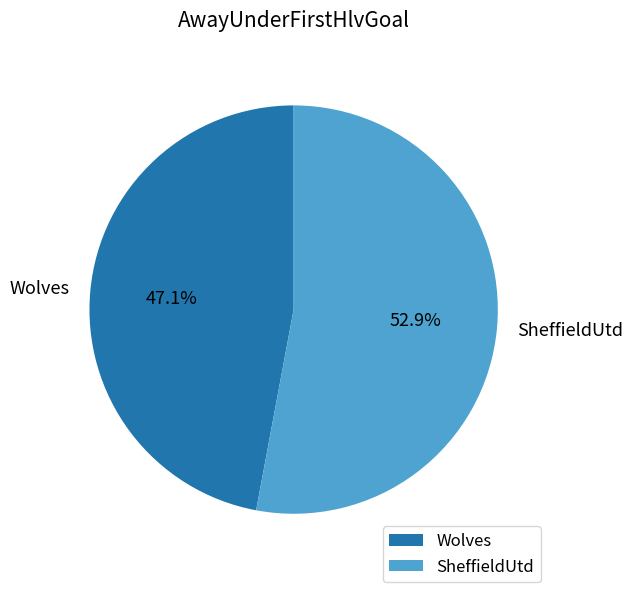

Is the sum of SheffieldUtd and Wolves greater than half?

Yes